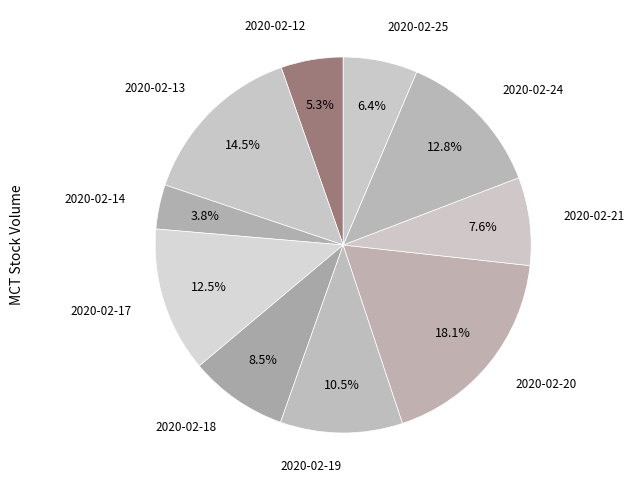

How many segments does this pie chart have?

10